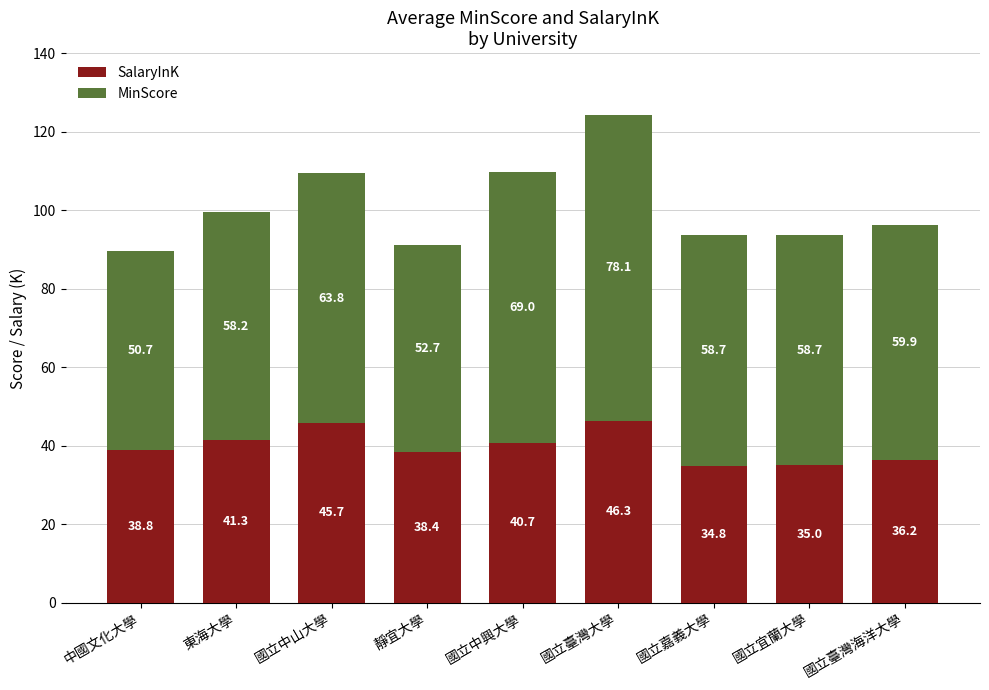

At which label does SalaryInK reach its minimum?

國立嘉義大學